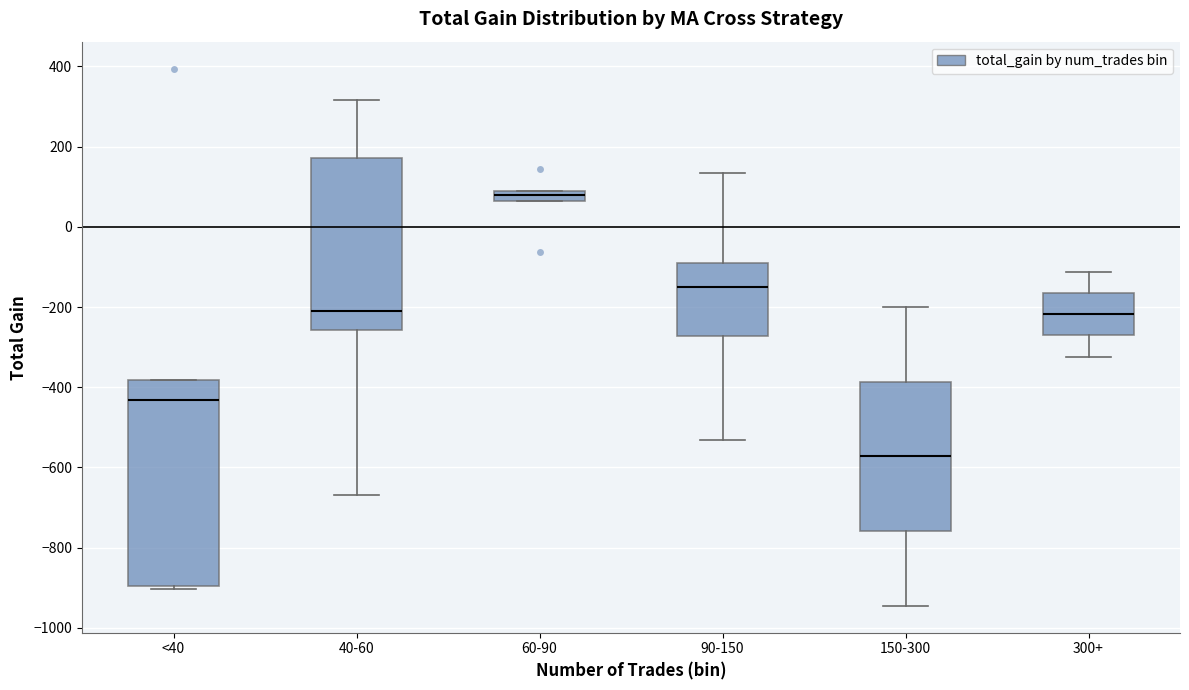

Where does the median line of the box for 300+ sit on the y-axis? The values are not printed on the chart, so give them approximately, as read against the axis.

-220